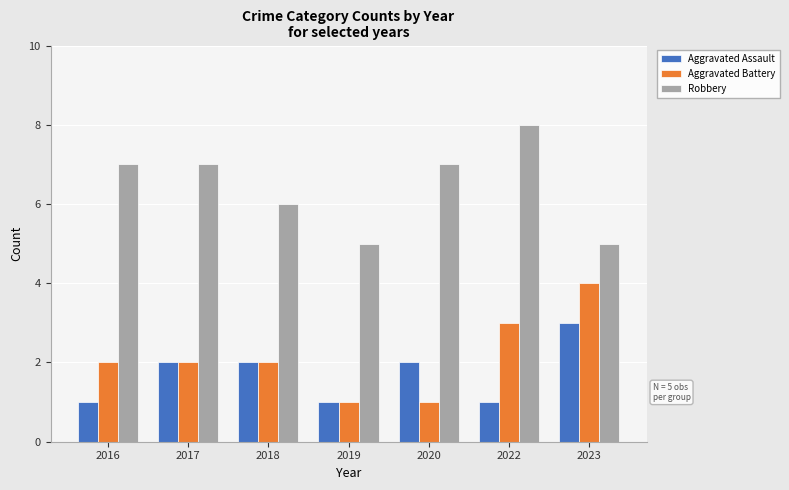

Reading left to right, transcribe all the data shown in this chart.

Aggravated Assault: 2016=1	2017=2	2018=2	2019=1	2020=2	2022=1	2023=3
Aggravated Battery: 2016=2	2017=2	2018=2	2019=1	2020=1	2022=3	2023=4
Robbery: 2016=7	2017=7	2018=6	2019=5	2020=7	2022=8	2023=5